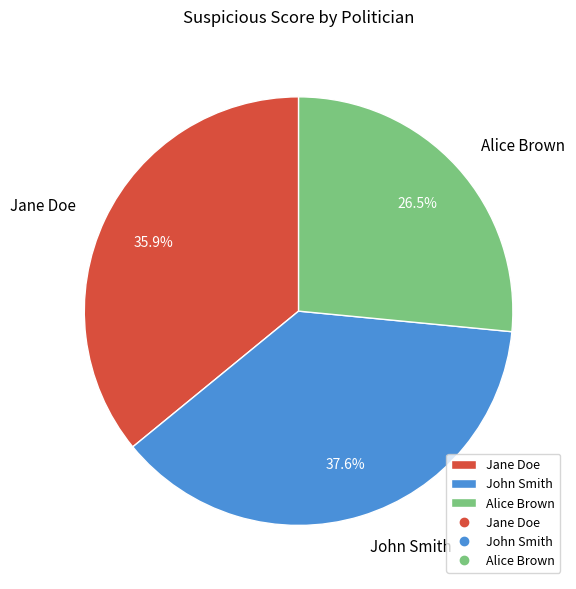

Count the number of slices in the pie.

3